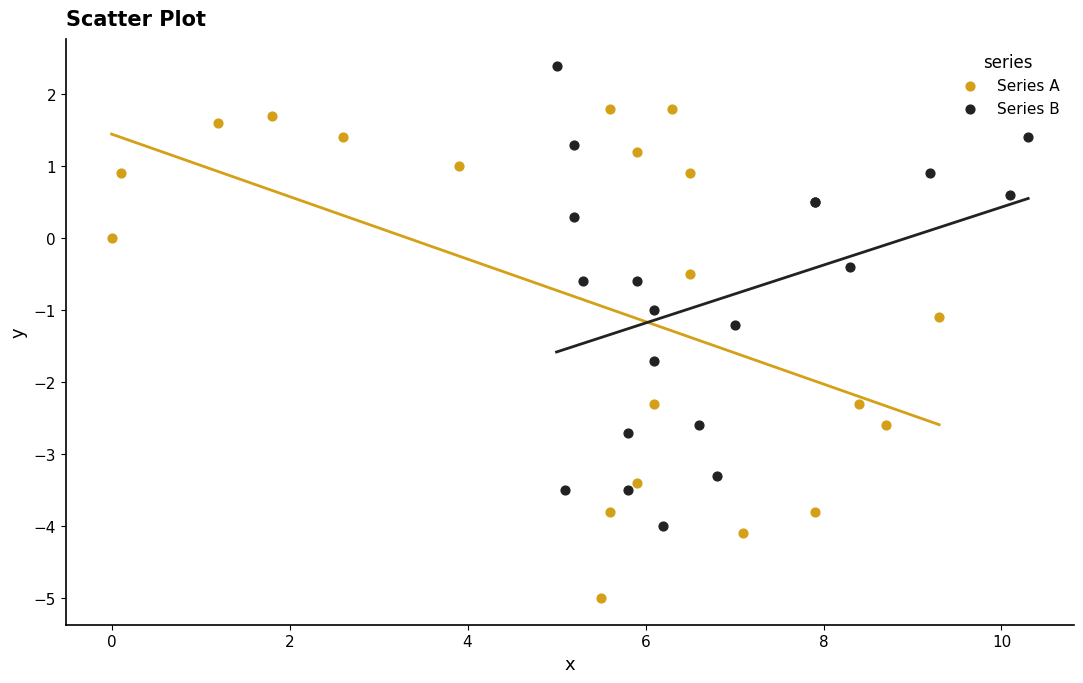

Which series contains the lowest Y value?

Series A